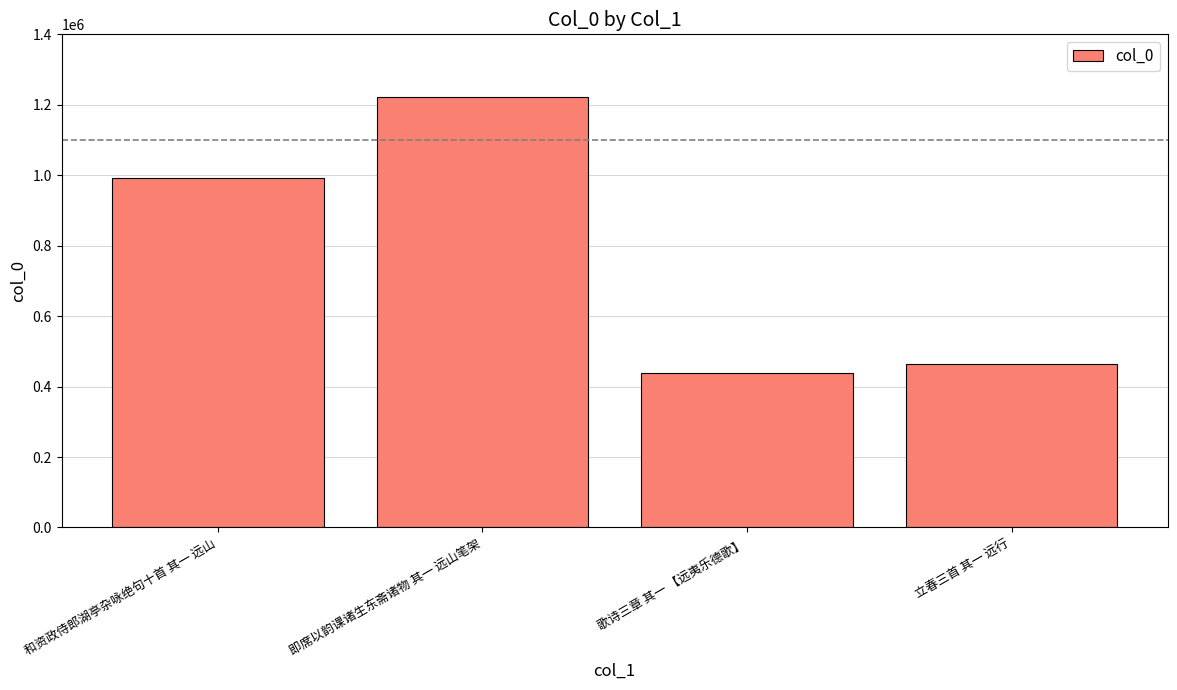

What position from the left is 歌诗三章 其一 【远夷乐德歌】?

3